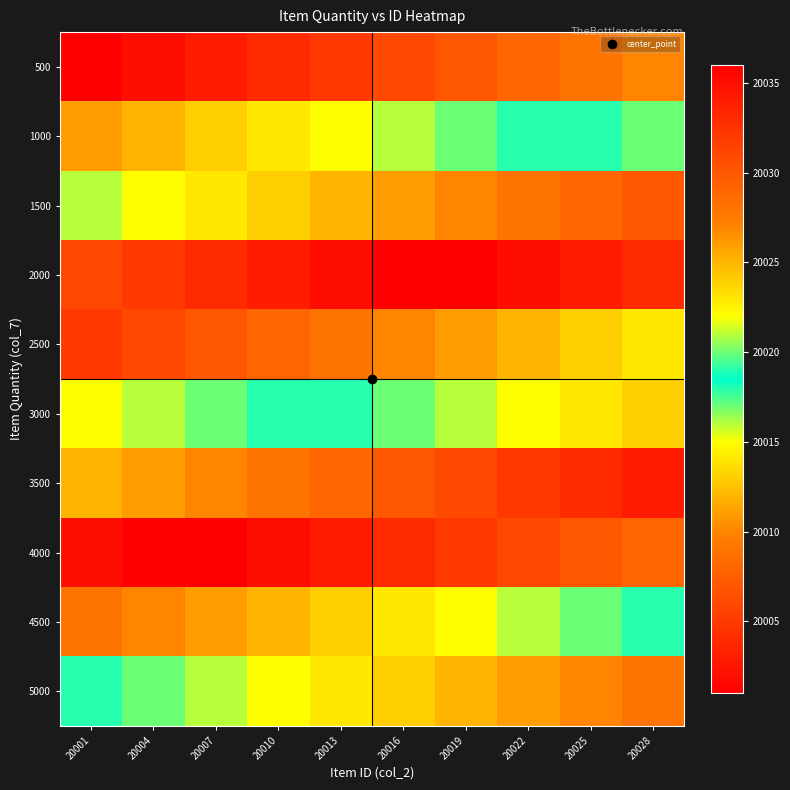

Reading left to right, extract all data points from this chart.

500: 20001=20001	20004=20002	20007=20003	20010=20004	20013=20005	20016=20006	20019=20007	20022=20008	20025=20009	20028=20010
1000: 20001=20011	20004=20012	20007=20013	20010=20014	20013=20015	20016=20016	20019=20017	20022=20018	20025=20019	20028=20020
1500: 20001=20021	20004=20022	20007=20023	20010=20024	20013=20025	20016=20026	20019=20027	20022=20028	20025=20029	20028=20030
2000: 20001=20031	20004=20032	20007=20033	20010=20034	20013=20035	20016=20036	20019=20001	20022=20002	20025=20003	20028=20004
2500: 20001=20005	20004=20006	20007=20007	20010=20008	20013=20009	20016=20010	20019=20011	20022=20012	20025=20013	20028=20014
3000: 20001=20015	20004=20016	20007=20017	20010=20018	20013=20019	20016=20020	20019=20021	20022=20022	20025=20023	20028=20024
3500: 20001=20025	20004=20026	20007=20027	20010=20028	20013=20029	20016=20030	20019=20031	20022=20032	20025=20033	20028=20034
4000: 20001=20035	20004=20036	20007=20001	20010=20002	20013=20003	20016=20004	20019=20005	20022=20006	20025=20007	20028=20008
4500: 20001=20009	20004=20010	20007=20011	20010=20012	20013=20013	20016=20014	20019=20015	20022=20016	20025=20017	20028=20018
5000: 20001=20019	20004=20020	20007=20021	20010=20022	20013=20023	20016=20024	20019=20025	20022=20026	20025=20027	20028=20028